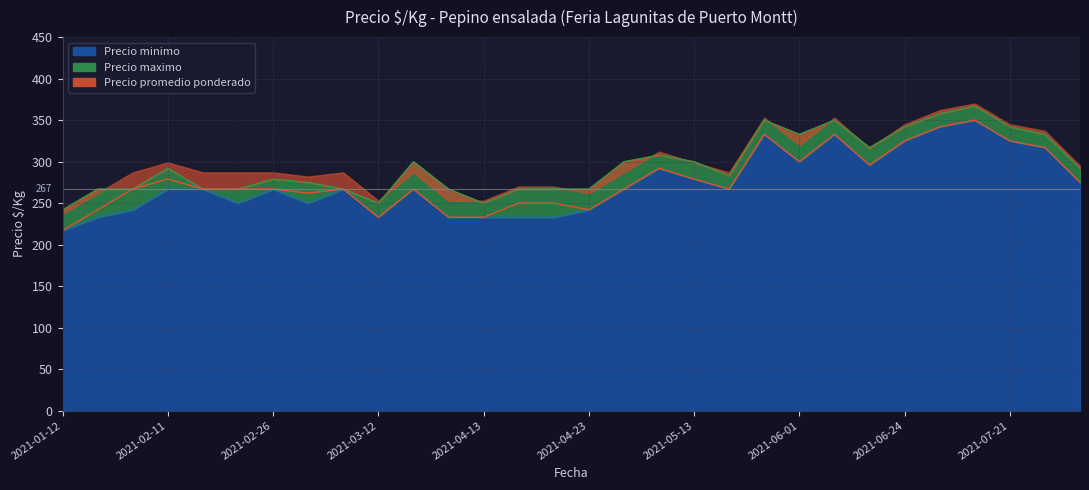

Count the number of categories in the chart.

30